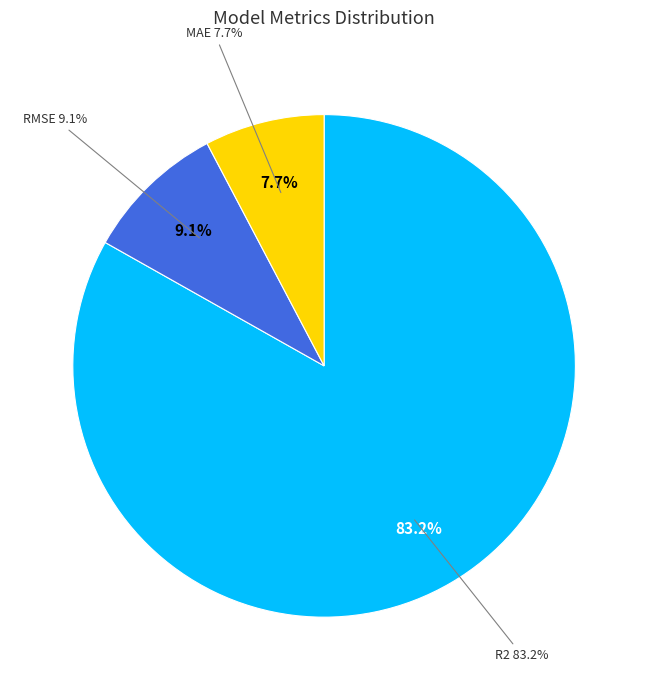

True or false: RMSE accounts for 1% of the total.

False